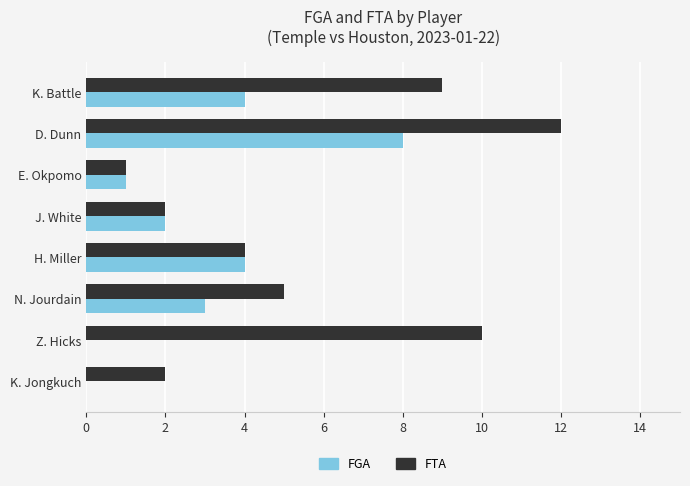

How many series are shown in this chart?

2